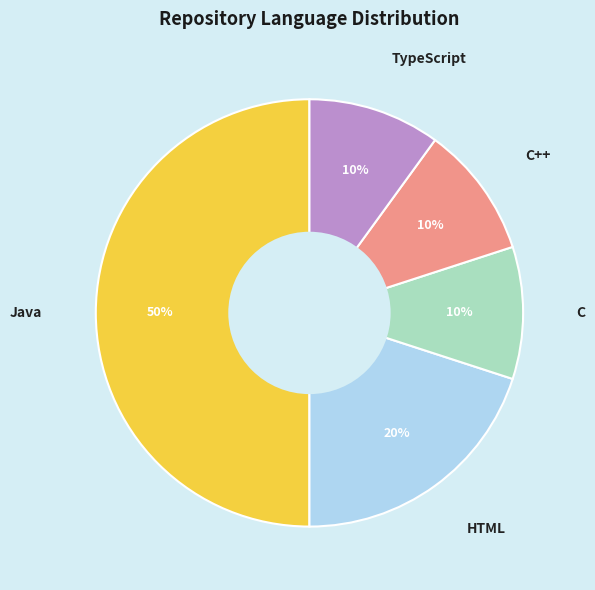

To the nearest percent, what portion does TypeScript represent?

10%